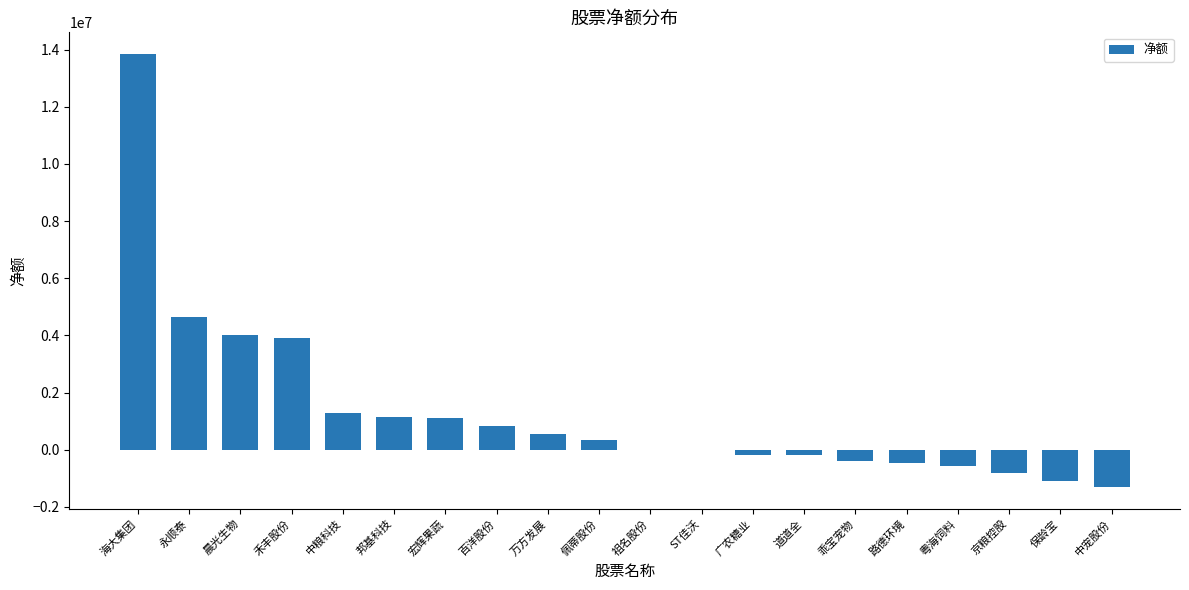

True or false: the data shows 546461 at 万方发展.

True